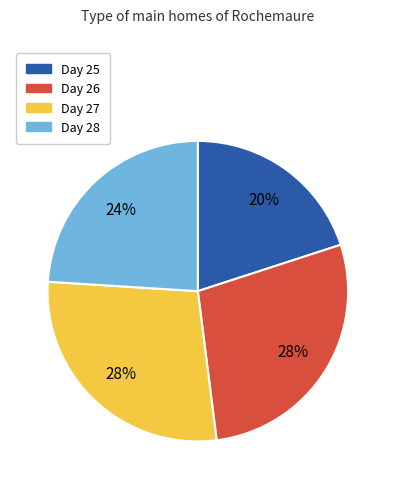

Is there a majority slice in this chart?

No